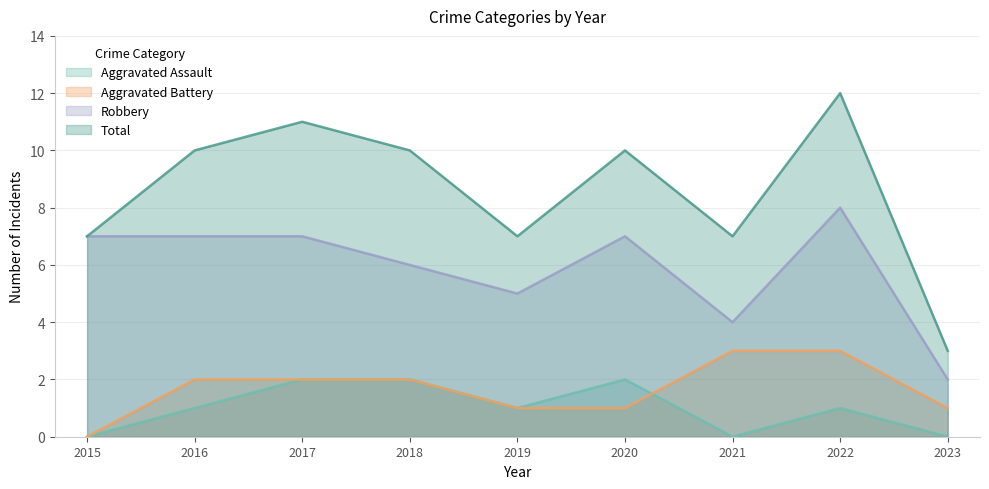

In Total, how many points are higher than both neighbors (excluding endpoints)?

3